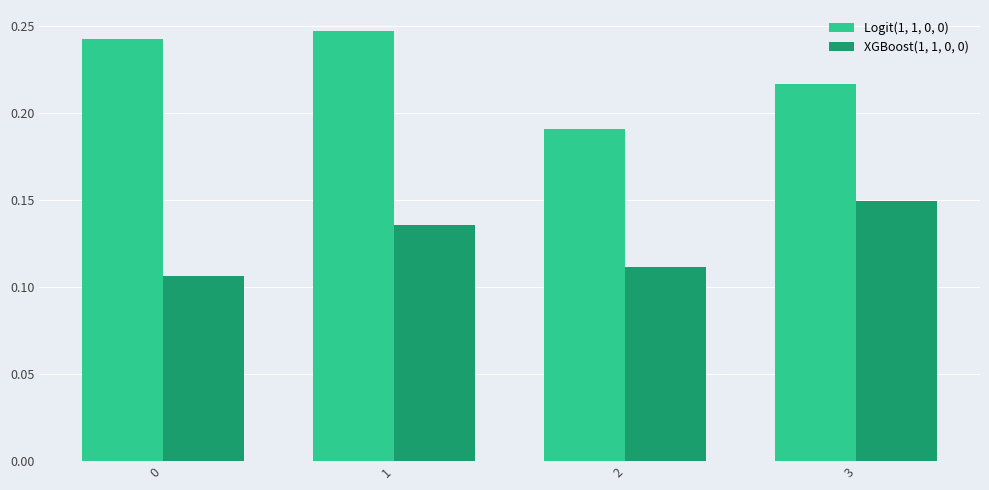

What is the sum of the Logit(1, 1, 0, 0) values at 2 and 0?

0.4